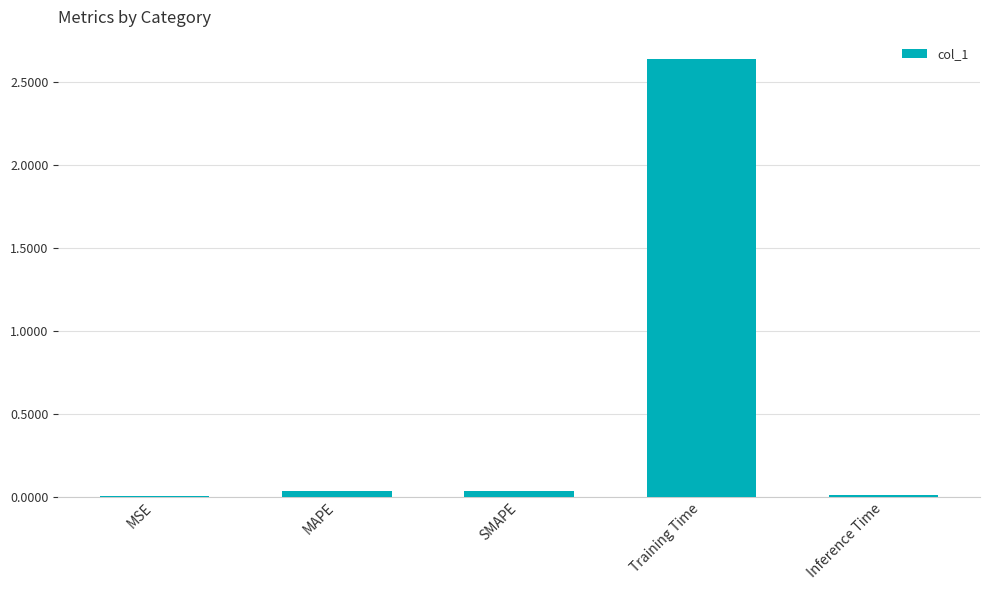

Which has a higher value, SMAPE or Training Time?

Training Time